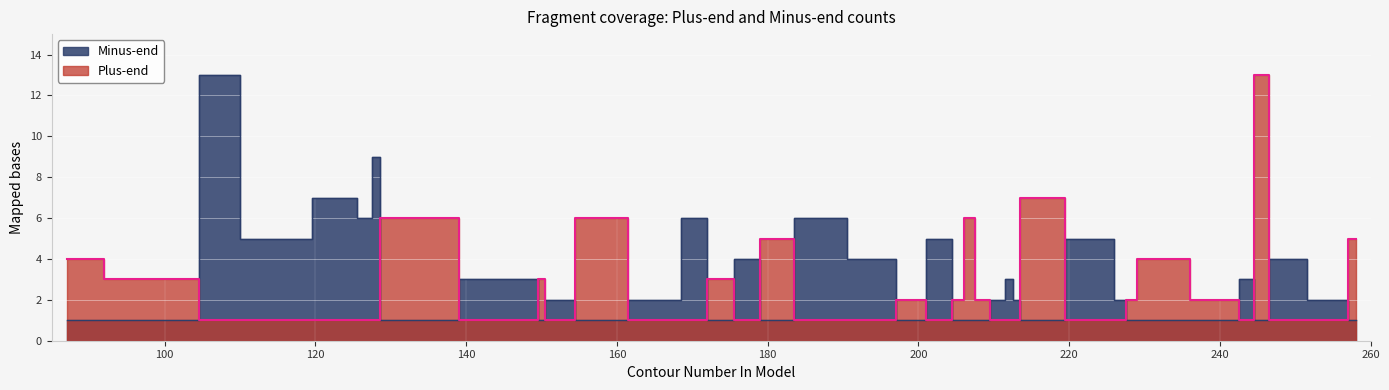

Which series has the largest range (max minus min)?

Plus-end